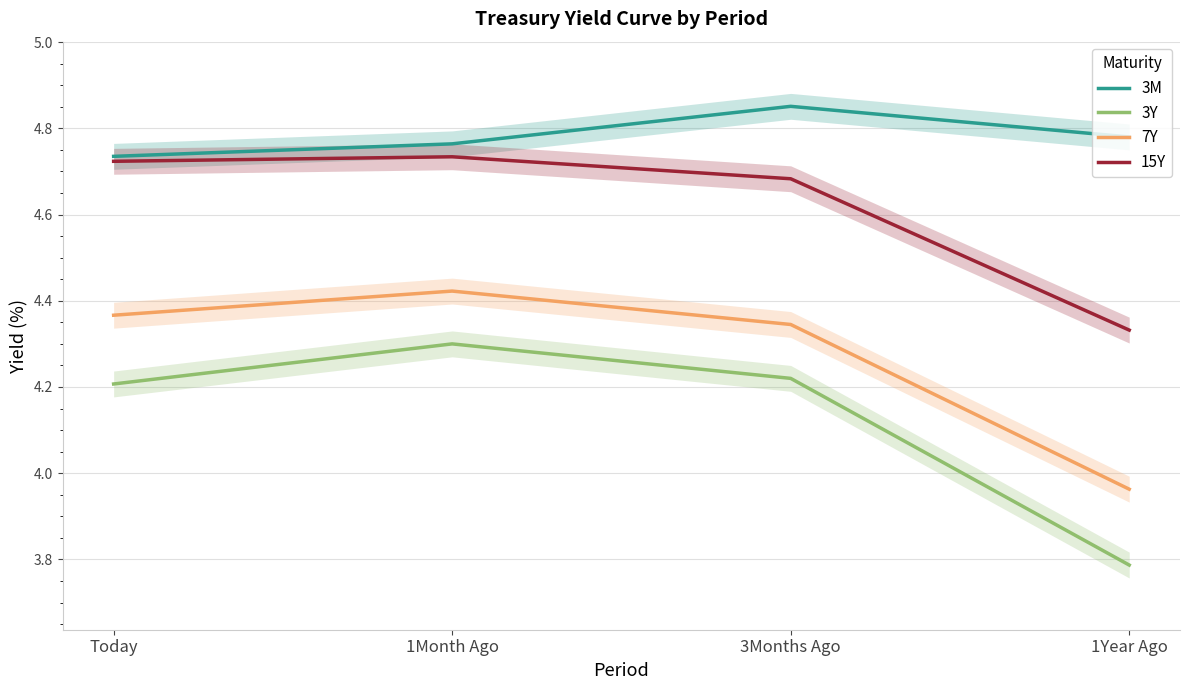

Rank the series by their maximum value, from highest to lowest.

3M, 15Y, 7Y, 3Y